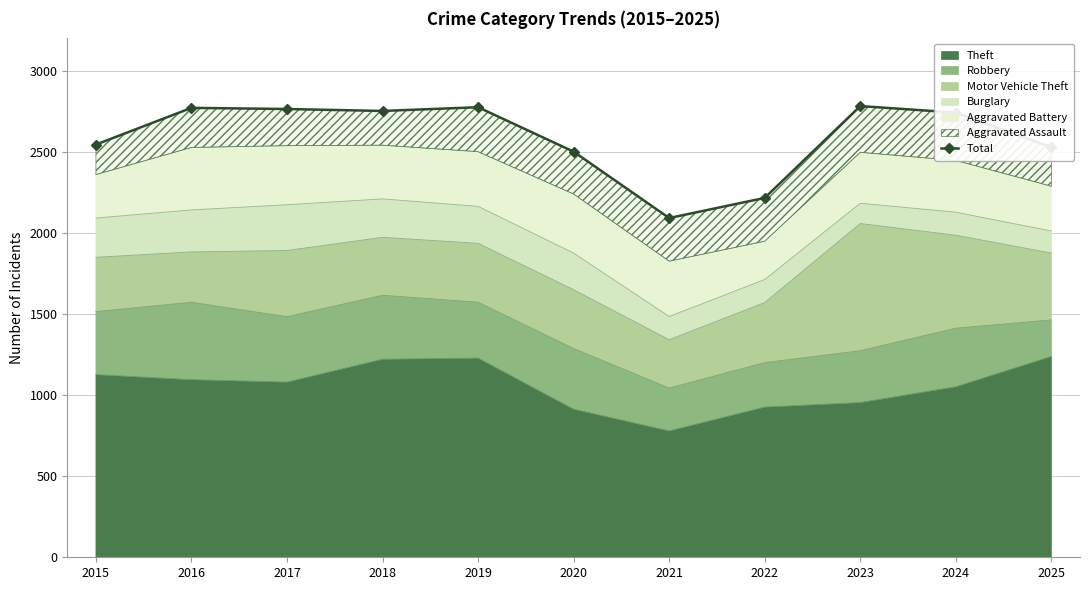

True or false: the data shows 3846 at 2017.

False